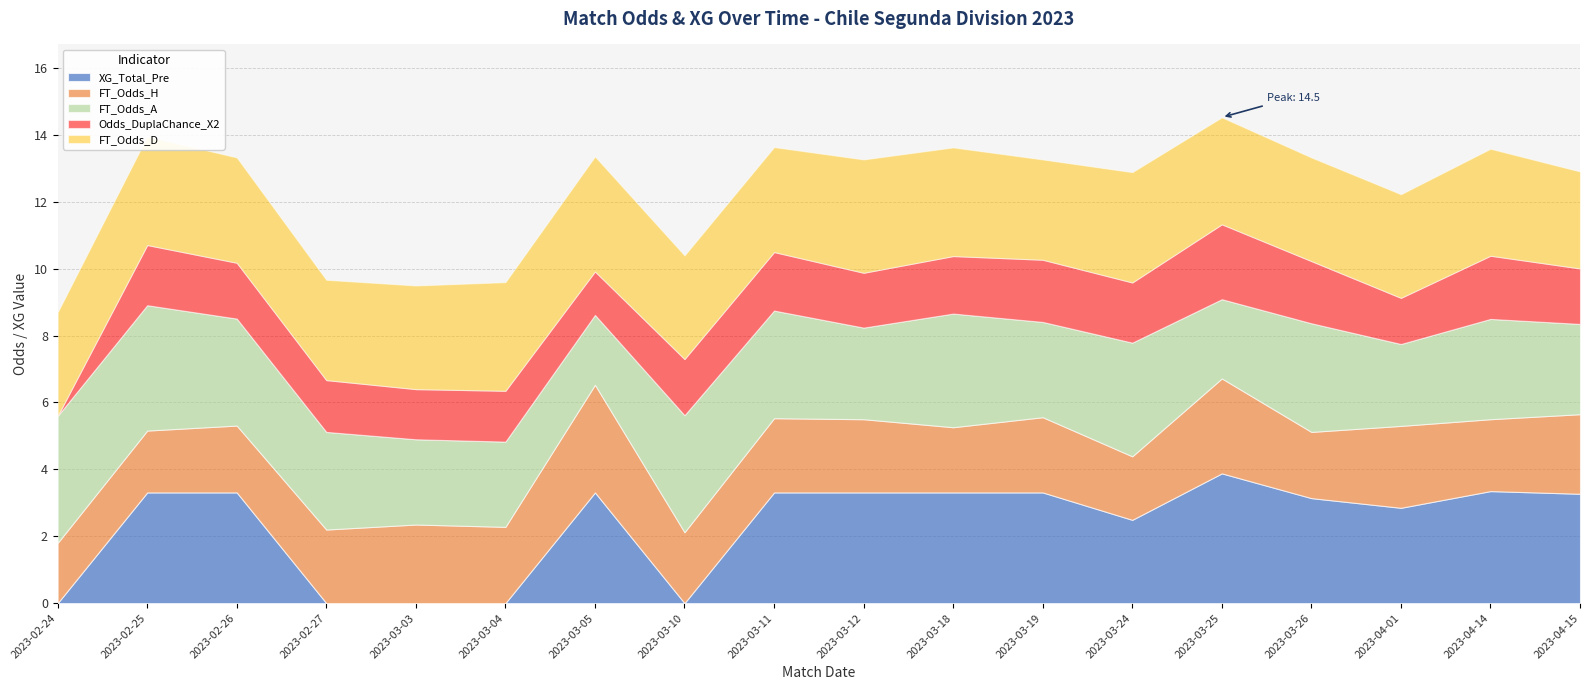

Between 2023-03-10 and 2023-03-18, which series saw the biggest shift?

XG_Total_Pre